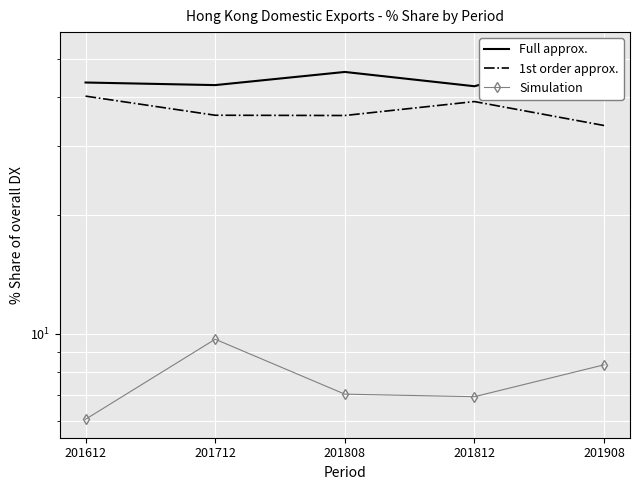

Reading right to left, extract all data points from this chart.

Full approx.: 201908=52.4	201812=42.5	201808=46.2	201712=42.8	201612=43.5
1st order approx.: 201908=33.8	201812=38.9	201808=35.8	201712=35.9	201612=40.1
Simulation: 201908=8.3	201812=6.9	201808=7.0	201712=9.7	201612=6.1